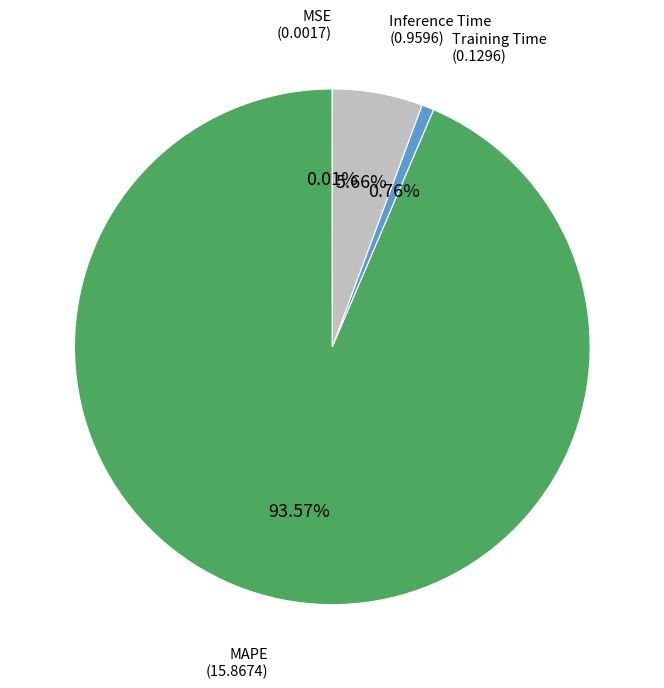

Which has a higher value, Training Time or MAPE?

MAPE